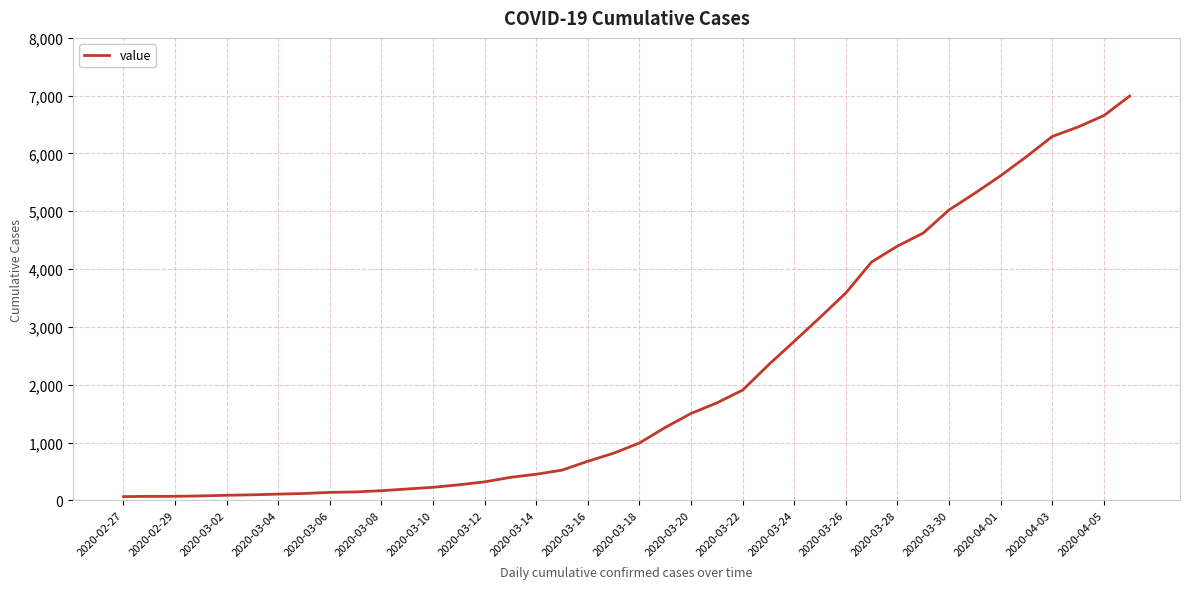

How many values are below 992?

20